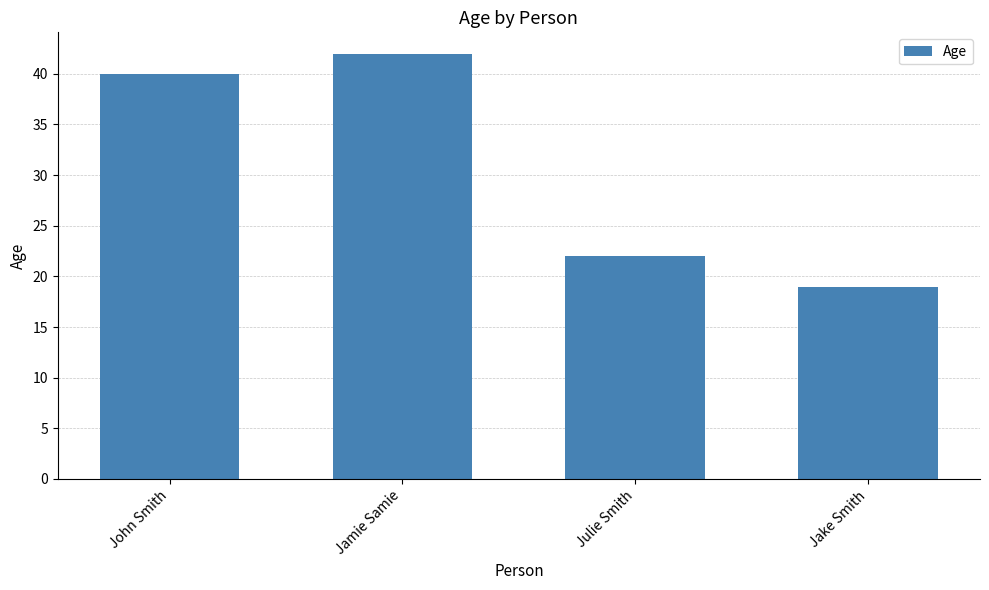

Which label corresponds to the largest value in the chart?

Jamie Samie